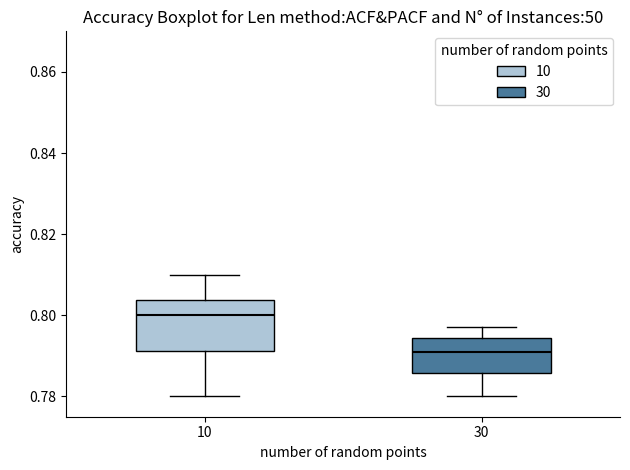

Reading left to right, transcribe this box plot: for each box, give where its median line is, the range the box spans, and where its two whiskers end, as read against the y-axis. The values are not printed on the chart, so give them approximately, as read against the axis.

10: median 0.800, box 0.792 to 0.804, whiskers 0.780 to 0.810
30: median 0.792, box 0.786 to 0.794, whiskers 0.780 to 0.798